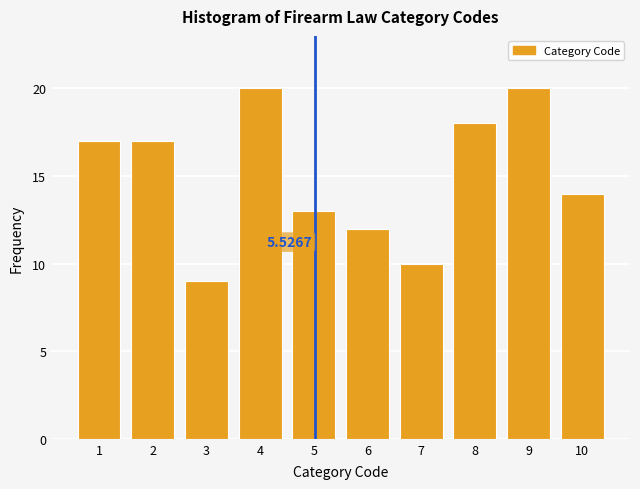

Between 8 and 2, which is larger?

8